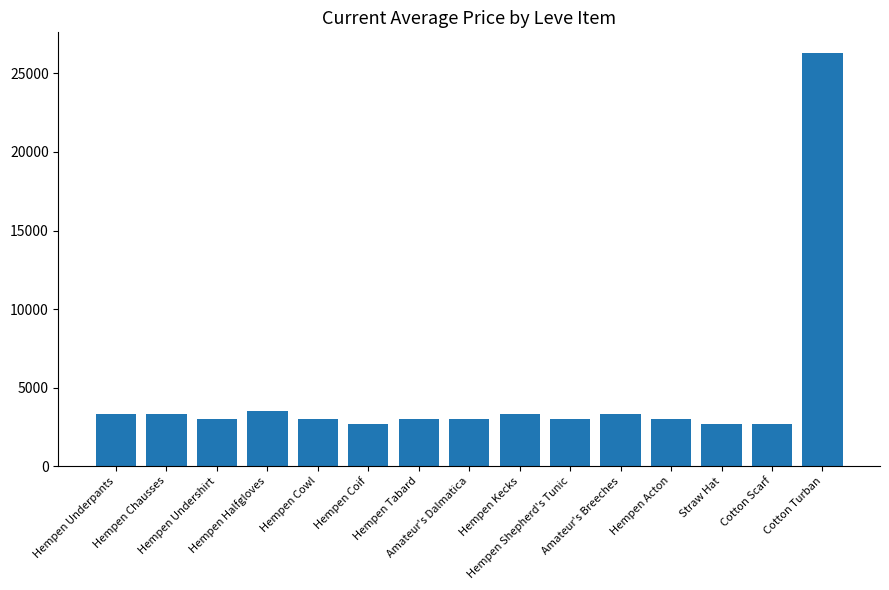

Count the number of categories in the chart.

15